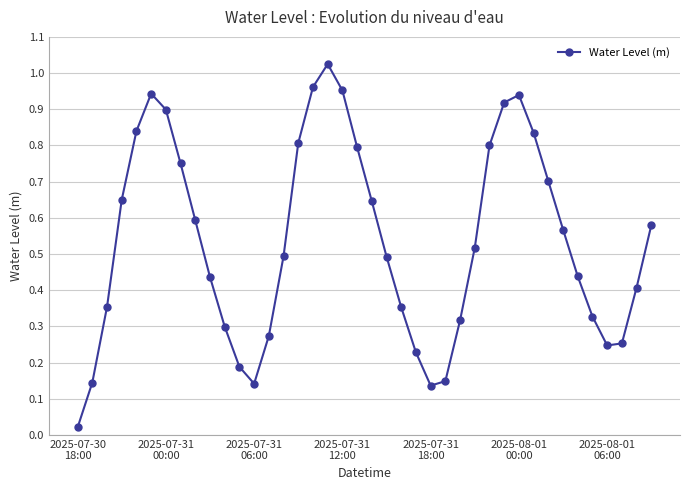

How many points are higher than both their immediate neighbors (excluding endpoints)?

3